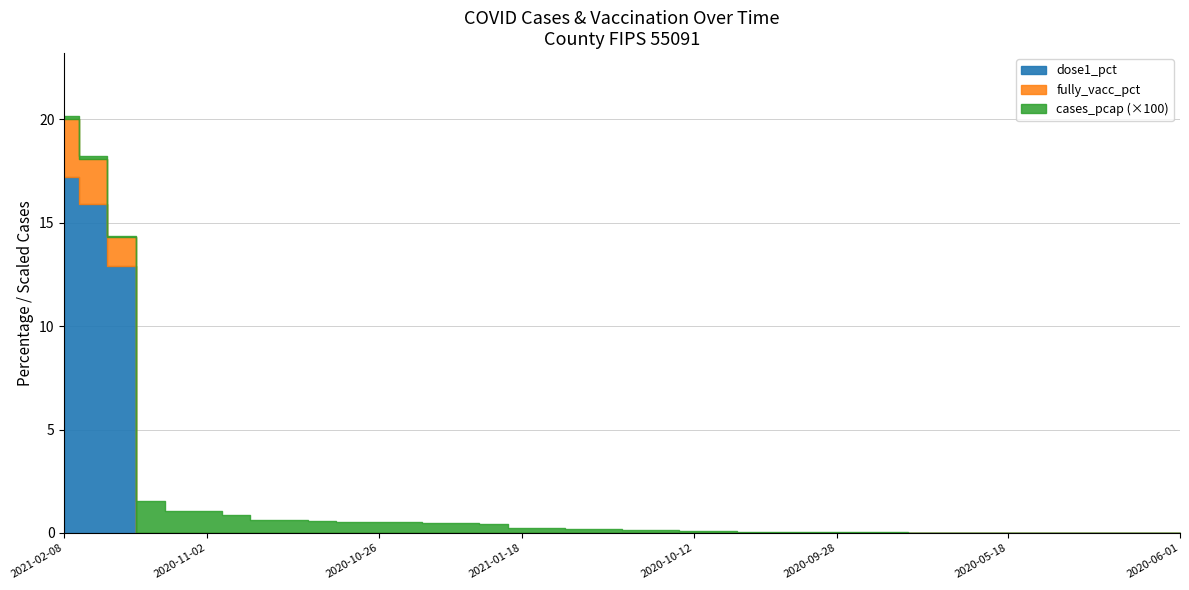

Where is dose1_pct nearest to the value 8?

2021-01-25